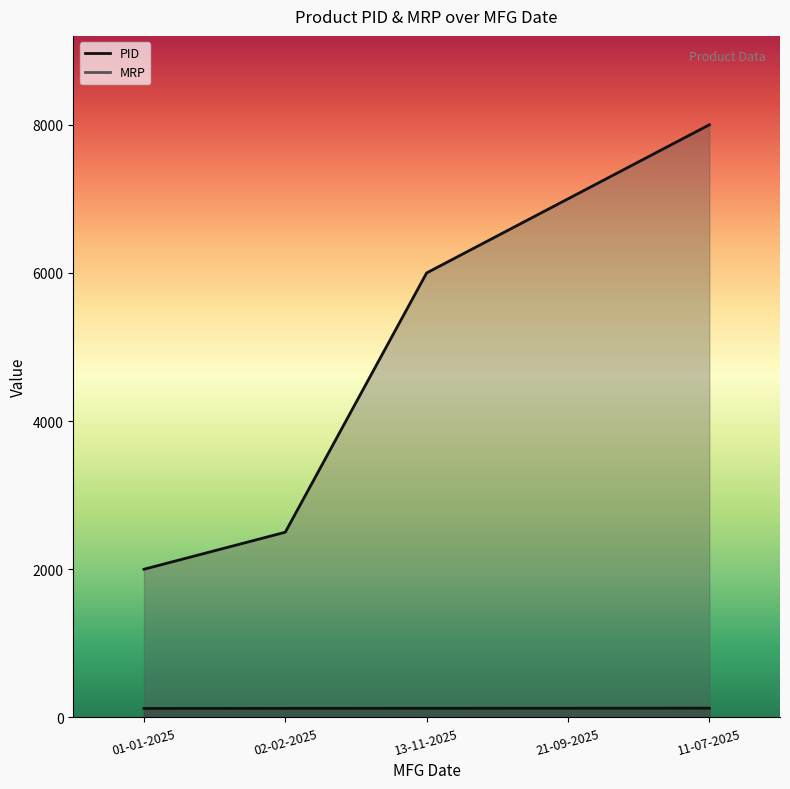

True or false: PID and MRP cross at least once.

False